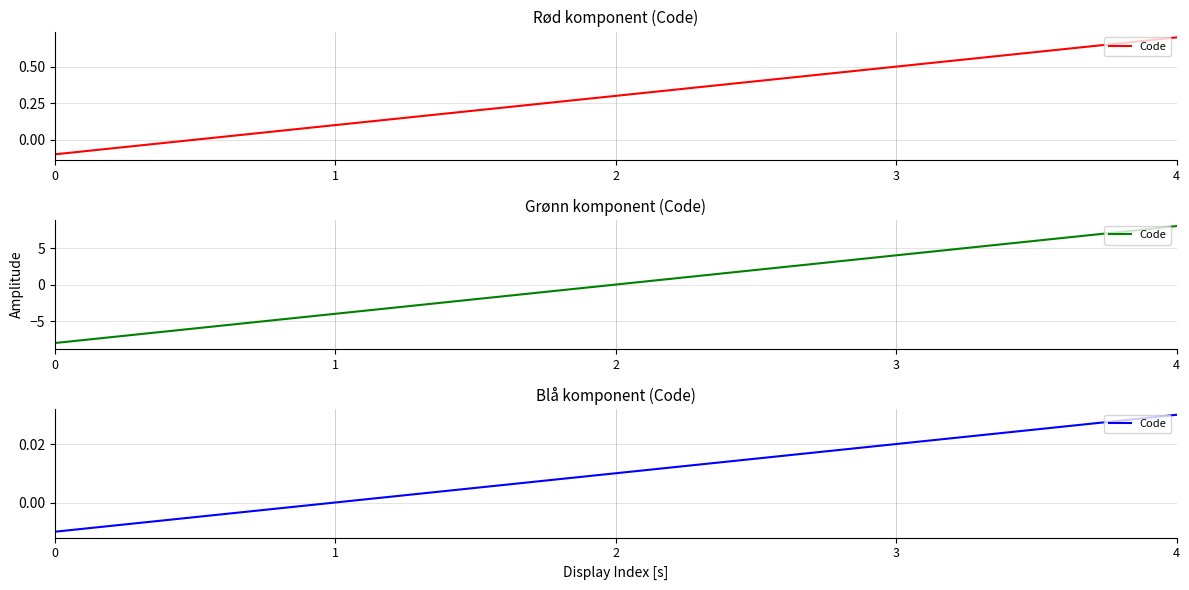

Which has a higher value, 2 or 3?

3